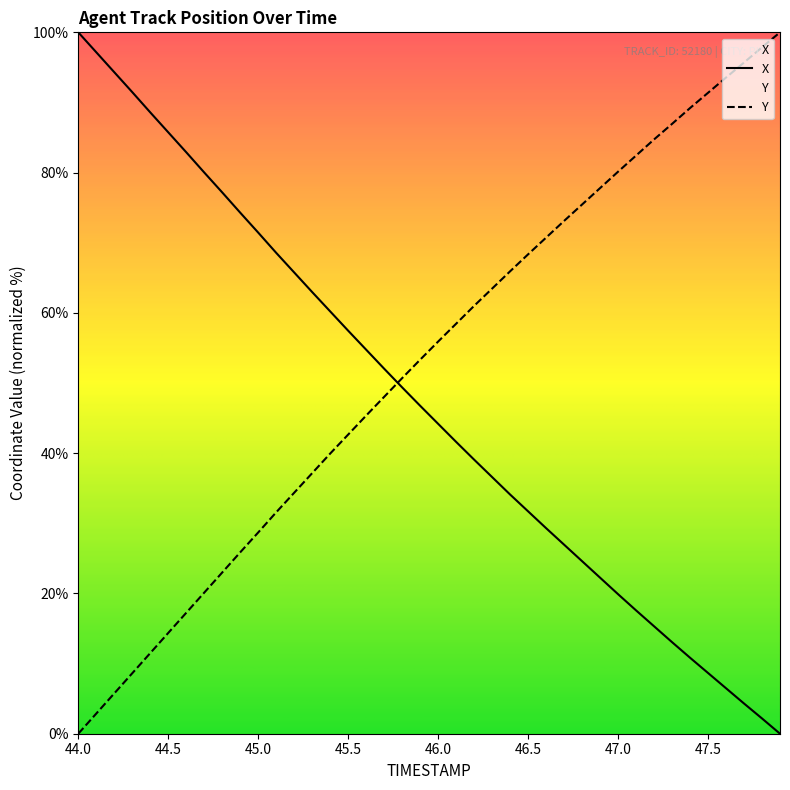

Reading left to right, list all the values displayed in this chart.

X: 44.0=100.0	44.1=97.2	44.2=94.3	44.3=91.5	44.4=88.6	44.5=85.7	44.6=82.9	44.7=80.0	44.8=77.2	44.9=74.3	45.0=71.4	45.1=68.6	45.2=65.8	45.3=63.0	45.4=60.2	45.5=57.5	45.6=54.8	45.7=52.0	45.8=49.4	45.9=46.8	46.0=44.2	46.1=41.6	46.2=39.1	46.3=36.6	46.4=34.1	46.5=31.7	46.6=29.3	46.7=27.0	46.8=24.6	46.9=22.2	47.0=19.9	47.1=17.6	47.2=15.3	47.3=13.1	47.4=10.8	47.5=8.7	47.6=6.5	47.7=4.3	47.8=2.2	47.9=0.0
Y: 44.0=0.0	44.1=2.9	44.2=5.7	44.3=8.6	44.4=11.5	44.5=14.4	44.6=17.2	44.7=20.1	44.8=23.0	44.9=25.9	45.0=28.7	45.1=31.6	45.2=34.4	45.3=37.2	45.4=39.9	45.5=42.7	45.6=45.4	45.7=48.0	45.8=50.7	45.9=53.3	46.0=55.9	46.1=58.5	46.2=61.0	46.3=63.5	46.4=65.9	46.5=68.3	46.6=70.7	46.7=73.1	46.8=75.5	46.9=77.8	47.0=80.1	47.1=82.4	47.2=84.7	47.3=86.9	47.4=89.2	47.5=91.4	47.6=93.6	47.7=95.7	47.8=97.9	47.9=100.0